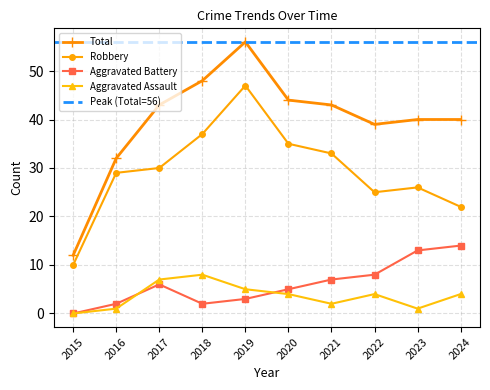

What is the value of the Total point at the 3rd from the left?

43